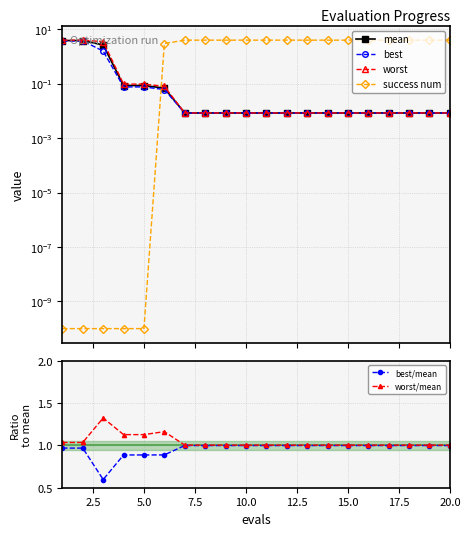

What is the sum of all worst/mean values?

20.9